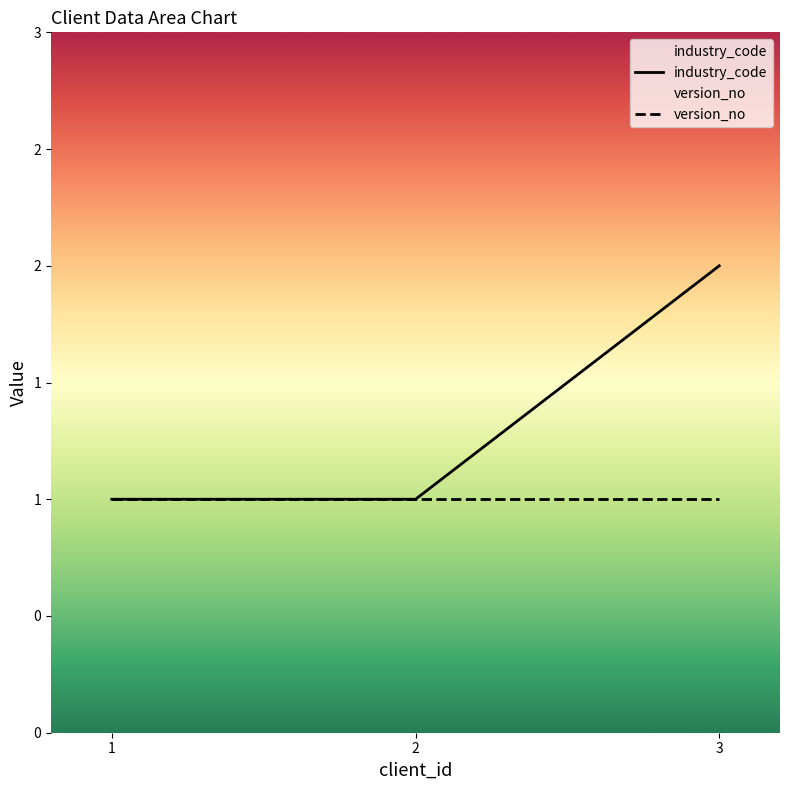

Is it true that industry_code equals 3 at 3?

False